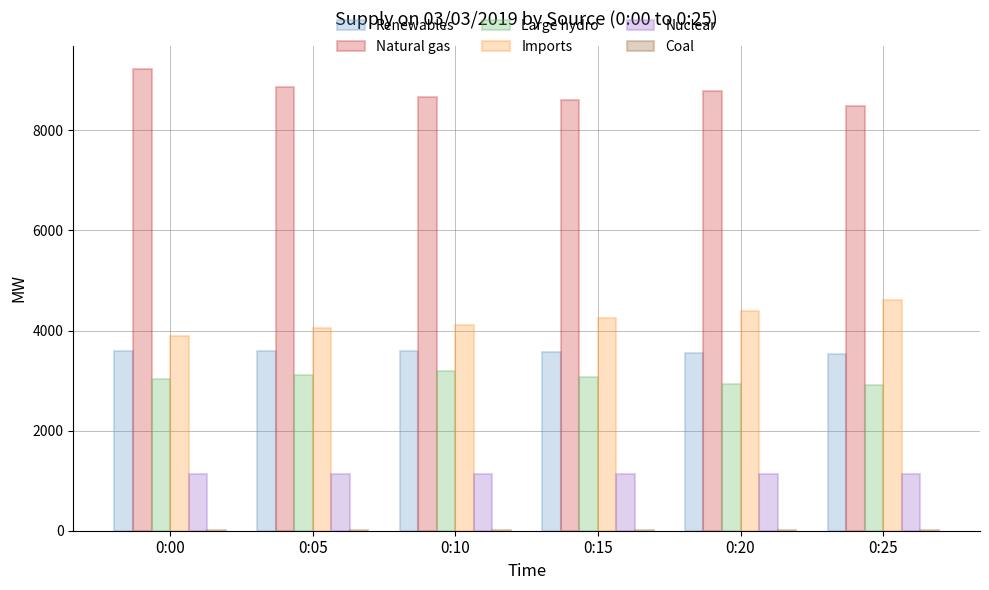

Which series has the largest total across all categories?

Natural gas